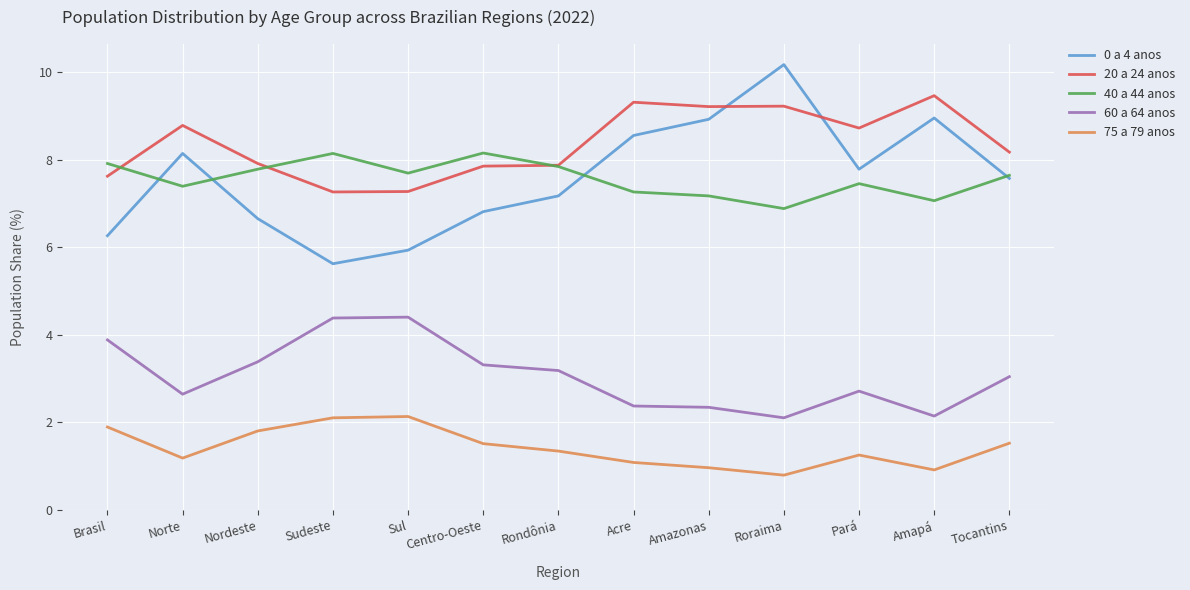

Which series has the largest range (max minus min)?

0 a 4 anos